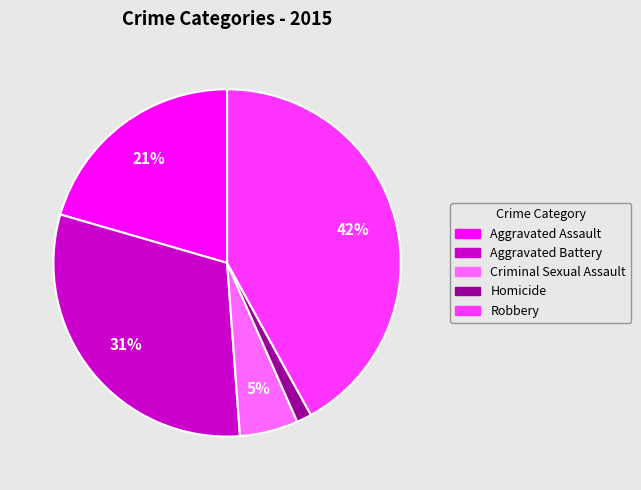

What is the smallest slice in the pie chart?

Homicide